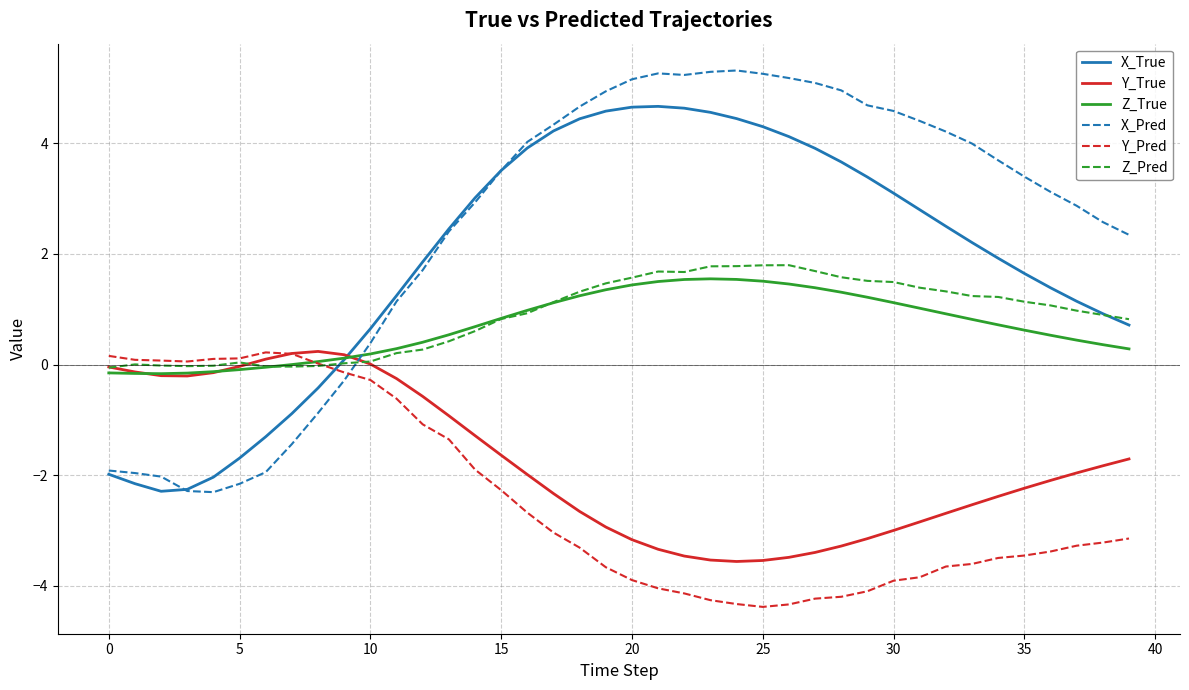

In Z_Pred, how many points are lower than both neighbors (excluding endpoints)?

3